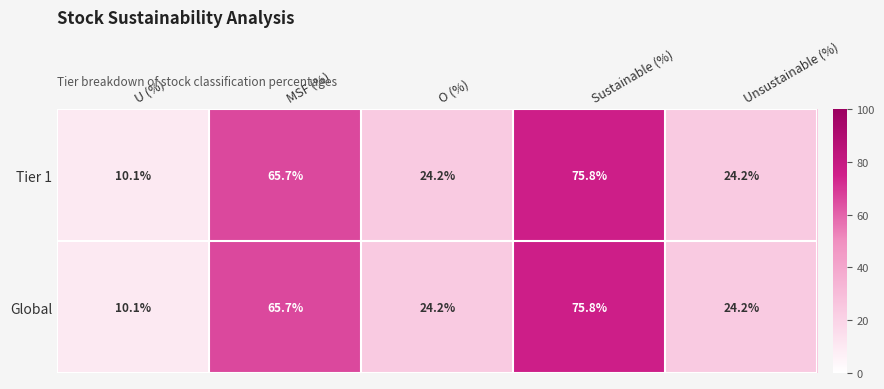

The value of Tier 1 at O (%) is 10.2. True or false?

False